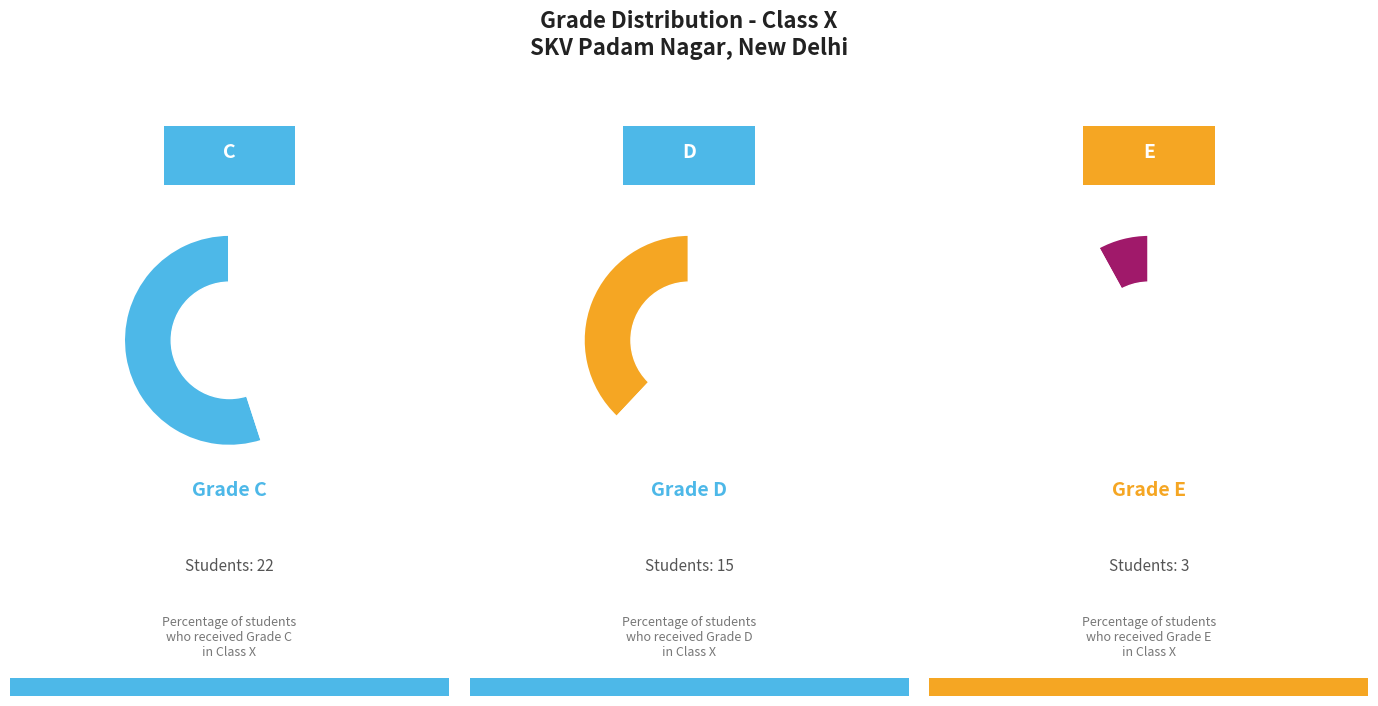

The E slice represents 8% of the pie. True or false?

True